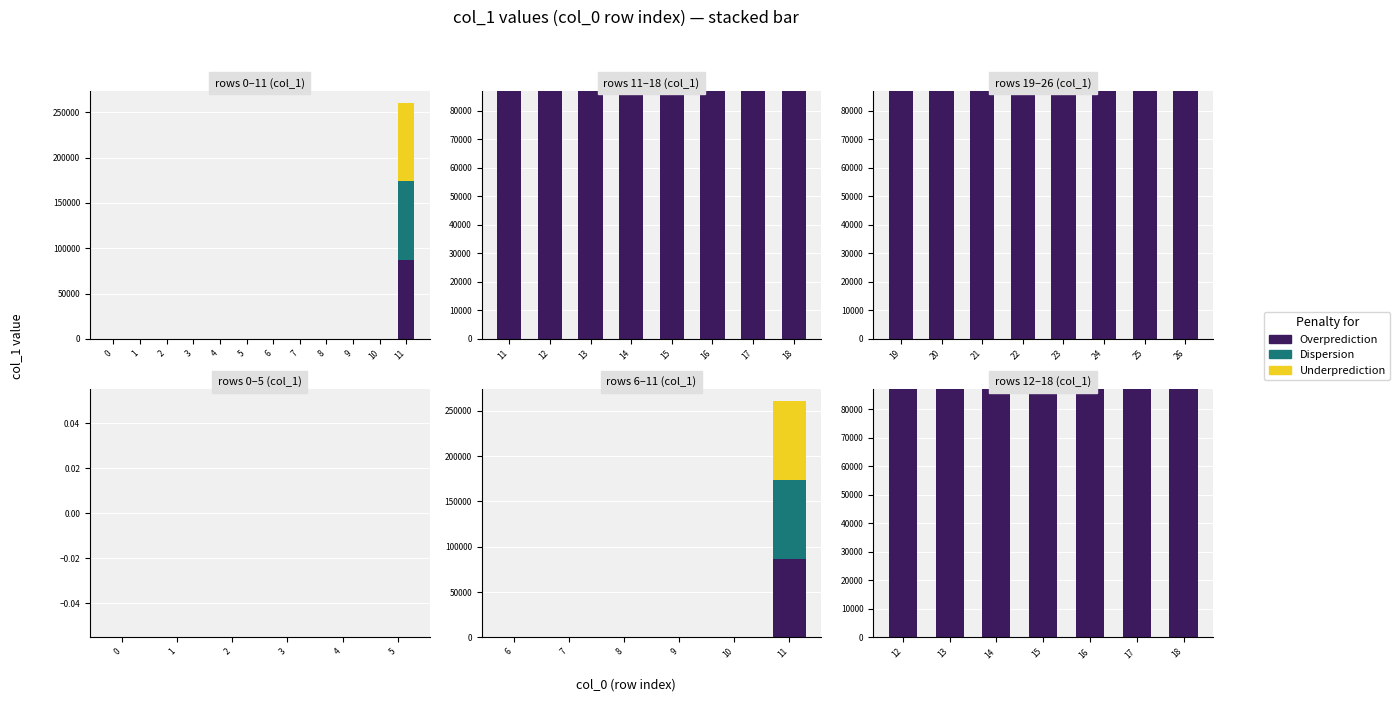

What is the difference between the maximum and minimum values in the Overprediction series?

5